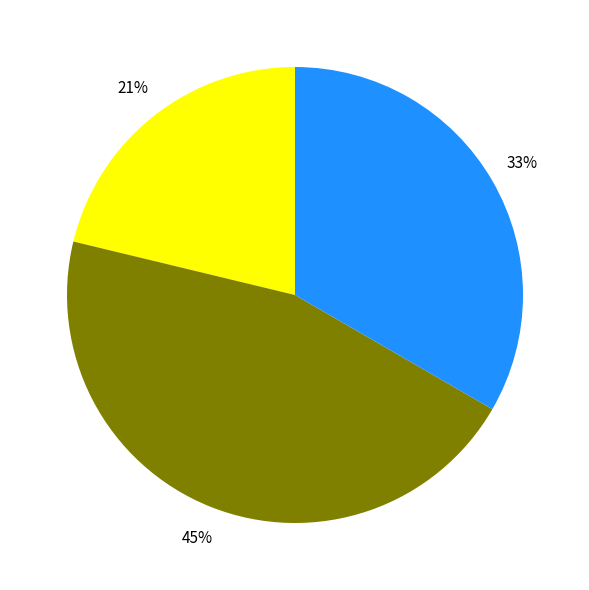

To the nearest percent, what is the difference between the largest and smallest slice percentages?

24%